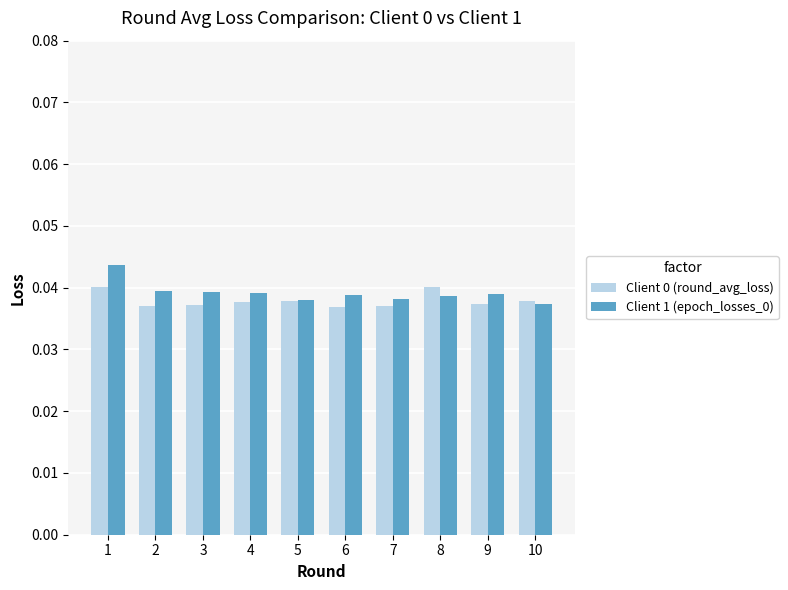

At how many categories does at least one series exceed 0?

10